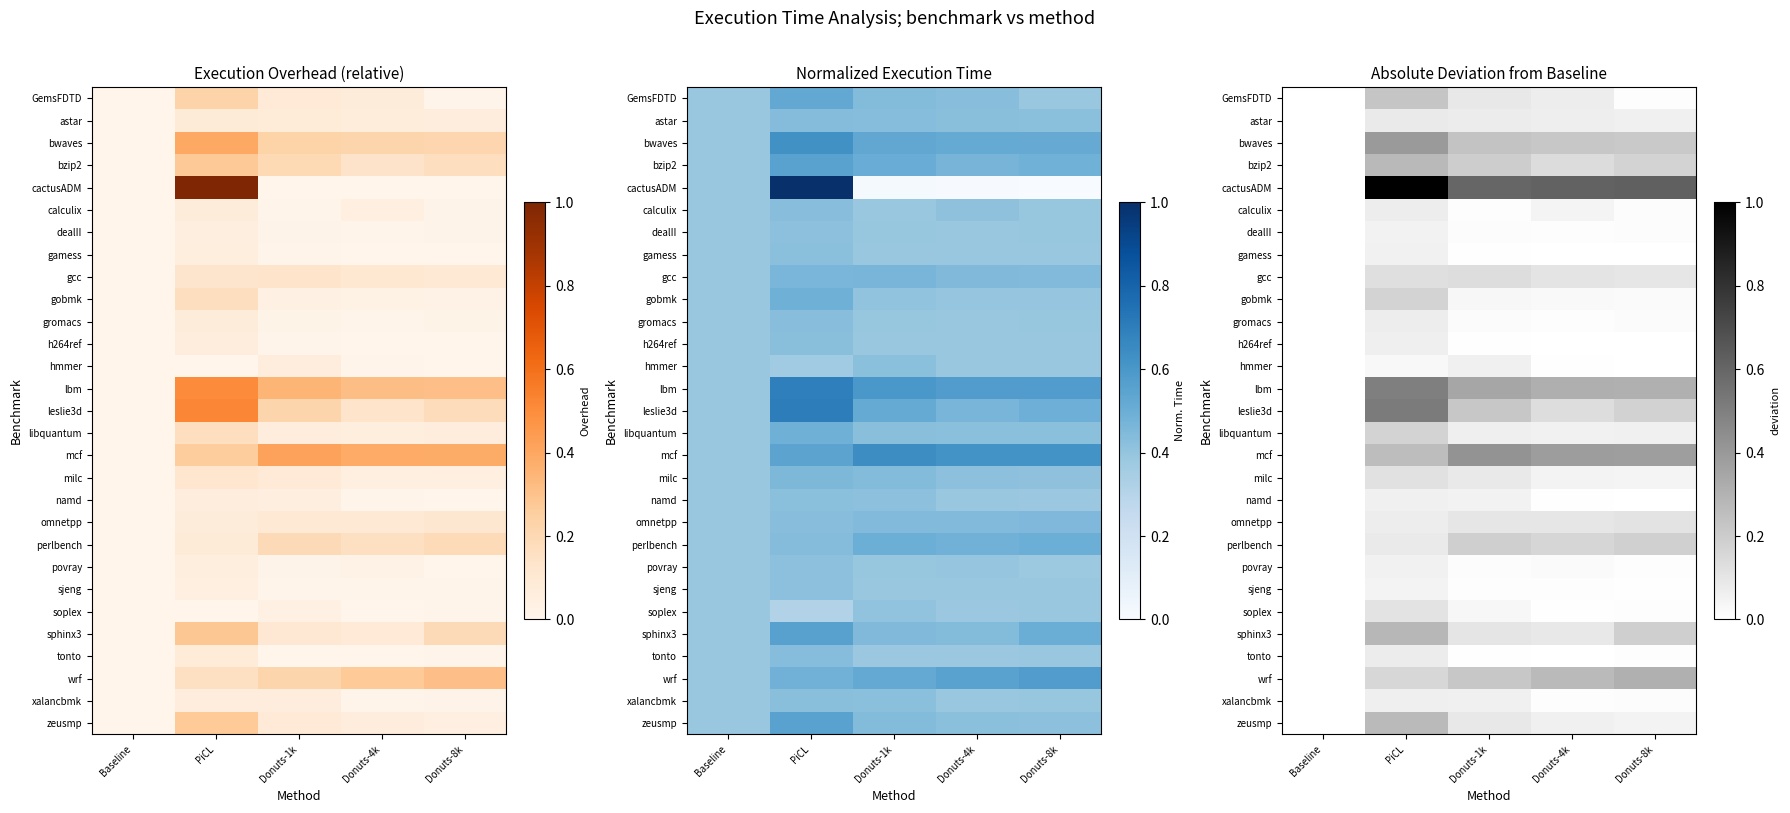

True or false: wrf has a value of 0.3 at Donuts-8k.

True